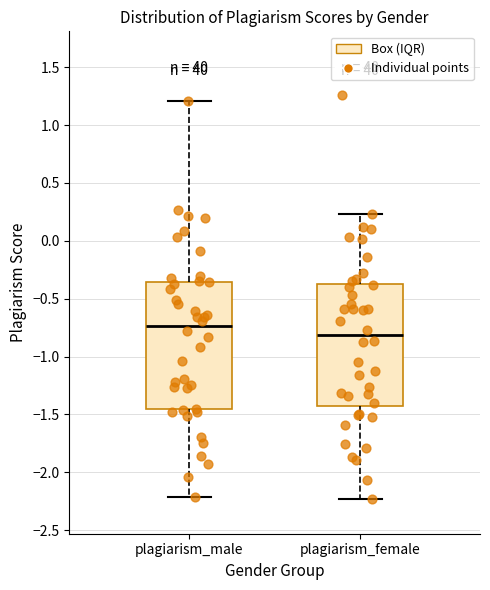

Where is the upper edge of the box for plagiarism_male on the y-axis? The values are not printed on the chart, so give them approximately, as read against the axis.

-0.35